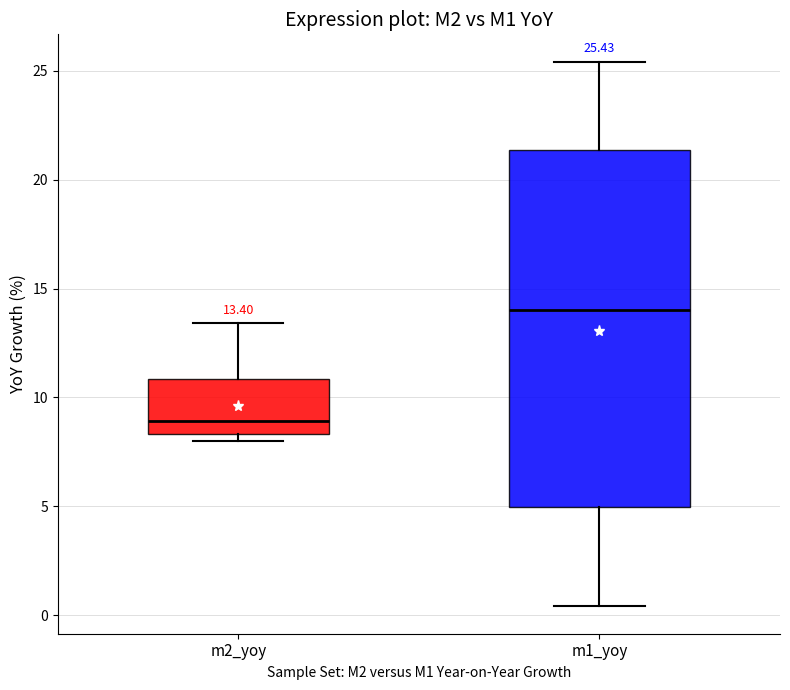

Which box's median line is the lowest?

m2_yoy